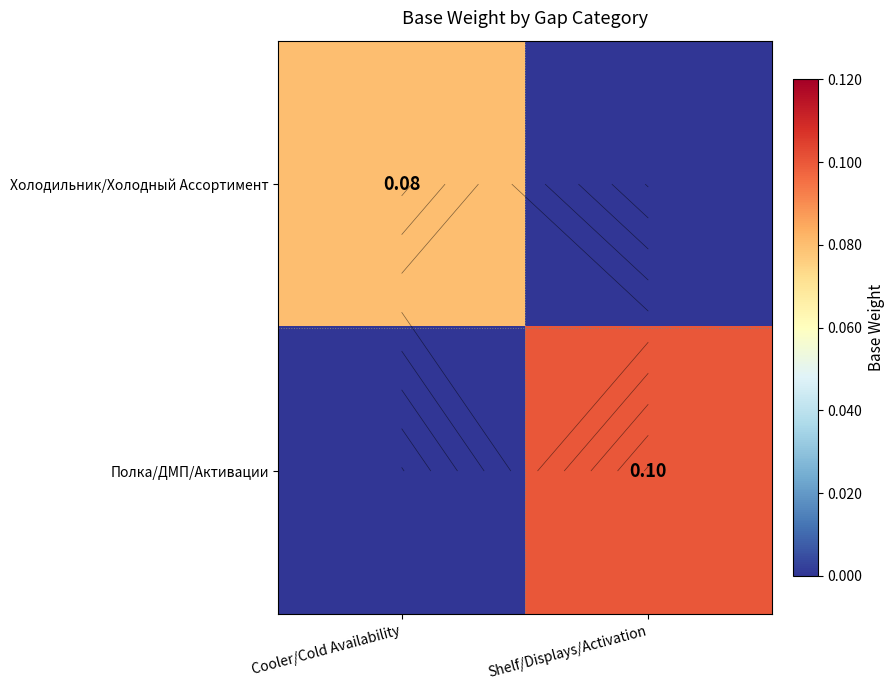

Count the number of data series in this chart.

2